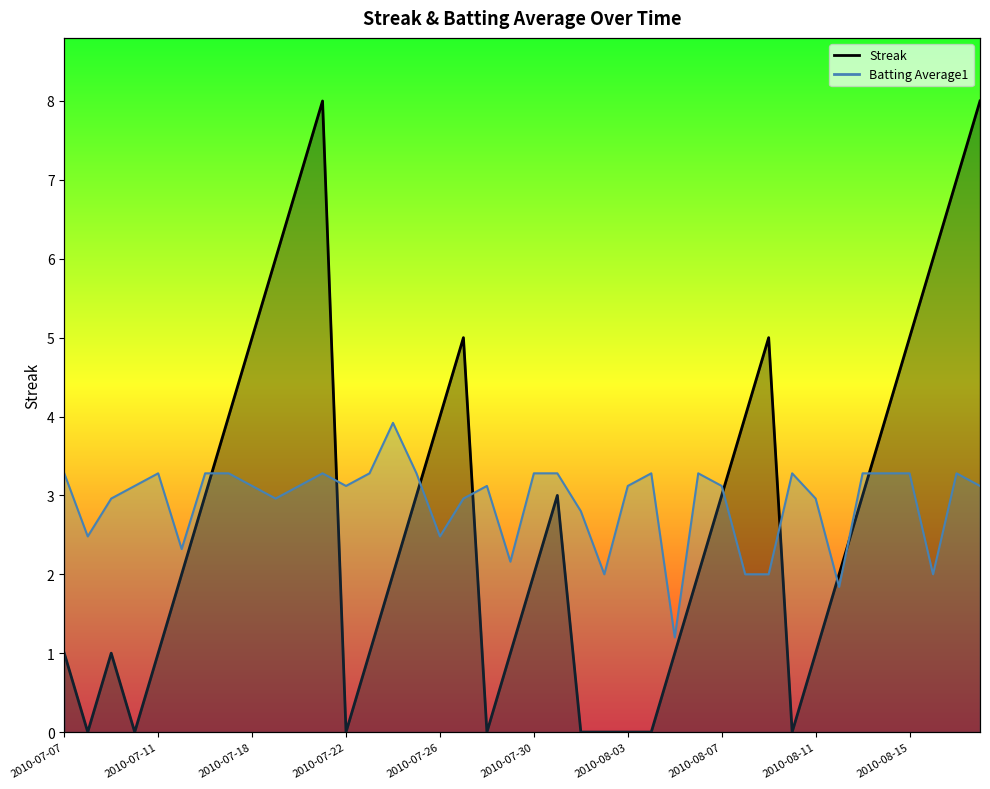

True or false: Batting Average1 and Streak intersect in this chart.

True